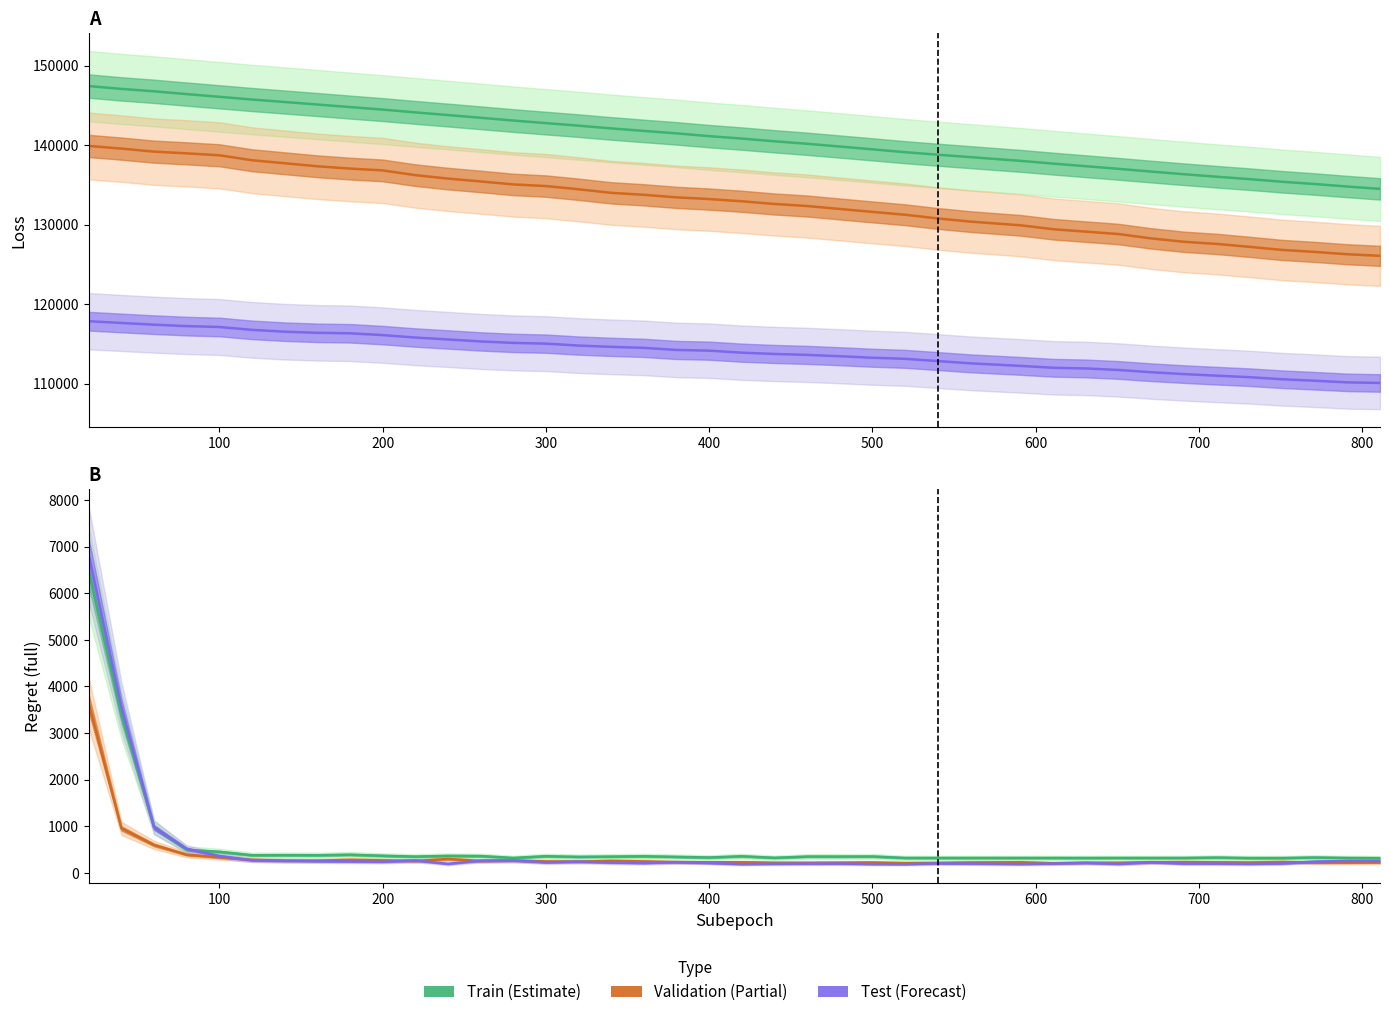

What is the value of the validation_regret_full point at the 33rd from the left?

222.2